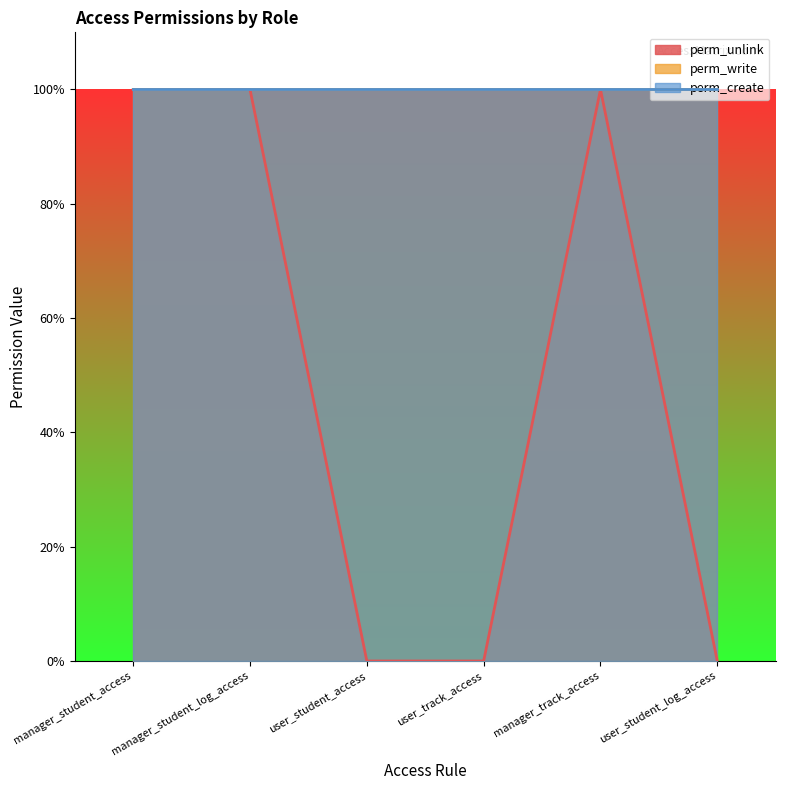

How many lines are shown in the chart?

3